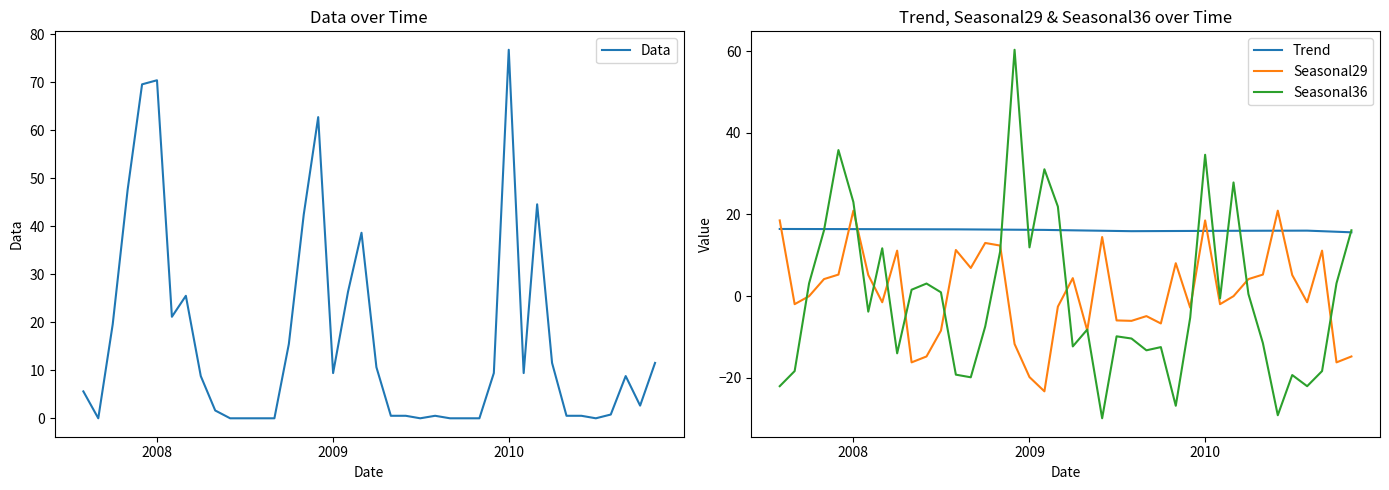

True or false: Data has more than 1 interior local peaks.

True